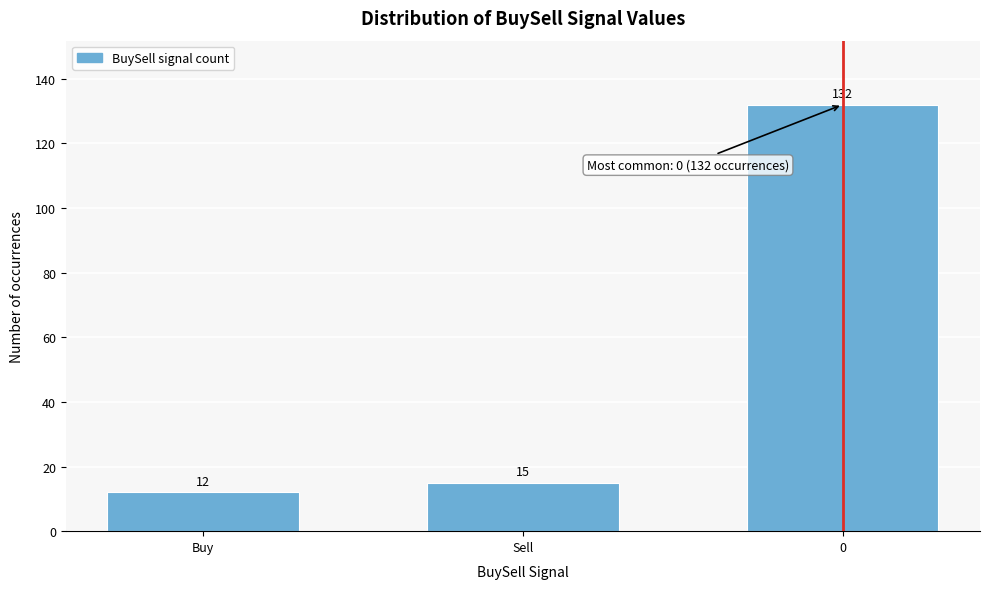

Reading right to left, list all the values displayed in this chart.

132	15	12